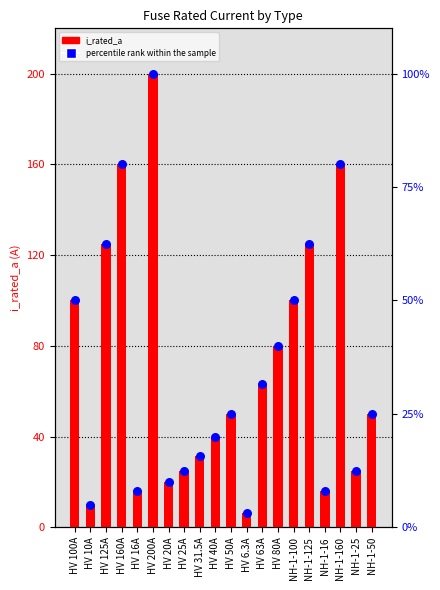

What are all the series names shown in the legend?

i_rated_a, percentile rank within the sample